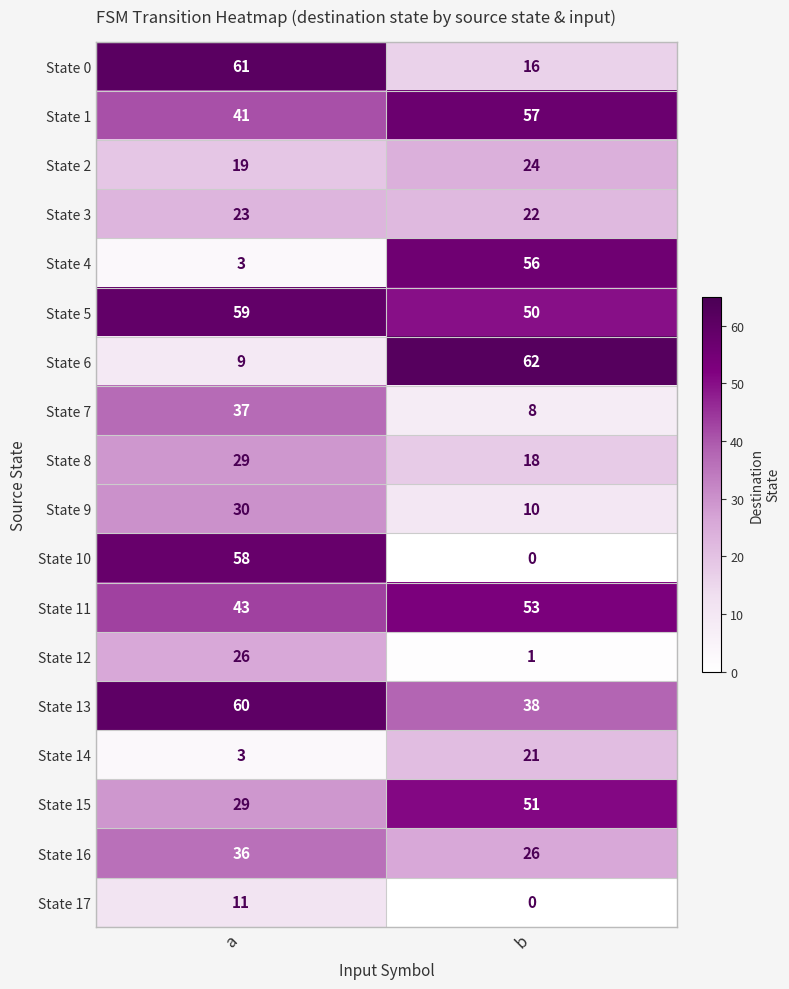

How many distinct data groups are displayed?

18